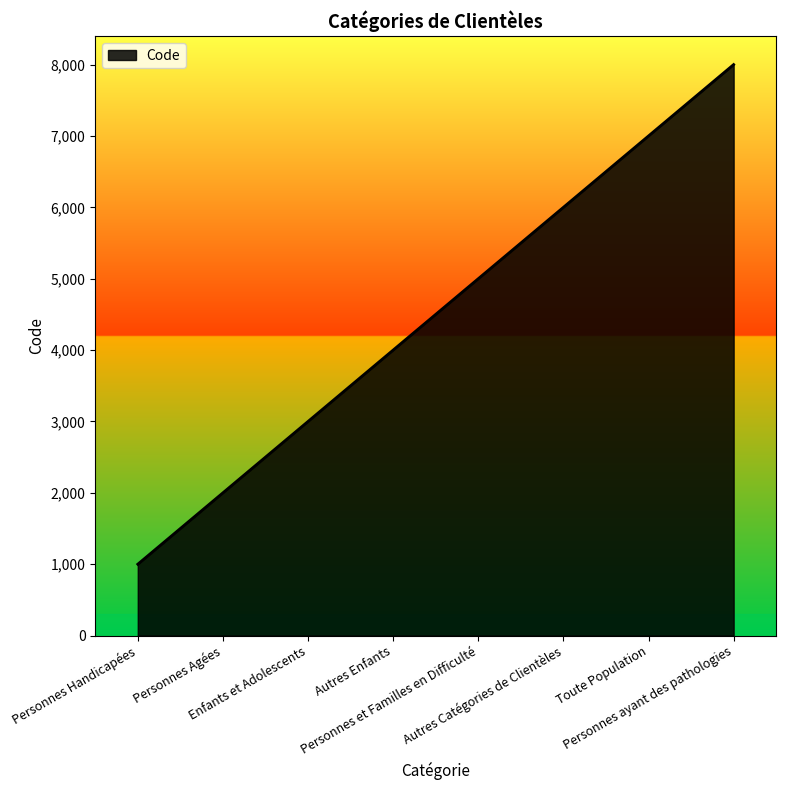

Reading left to right, what are all the values shown in this chart?

Personnes Handicapées=1000	Personnes Agées=2000	Enfants et Adolescents=3000	Autres Enfants=4000	Personnes et Familles en Difficulté=5000	Autres Catégories de Clientèles=6000	Toute Population=7000	Personnes ayant des pathologies=8000